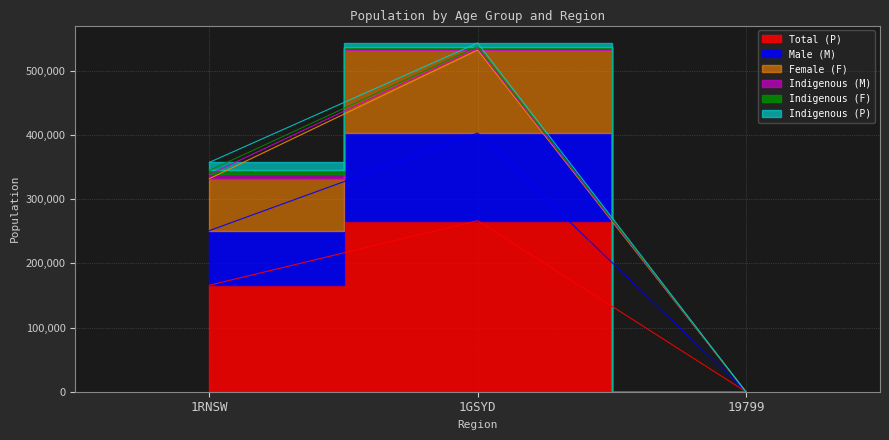

True or false: Total (P) has a value of 61 at 19799.

False